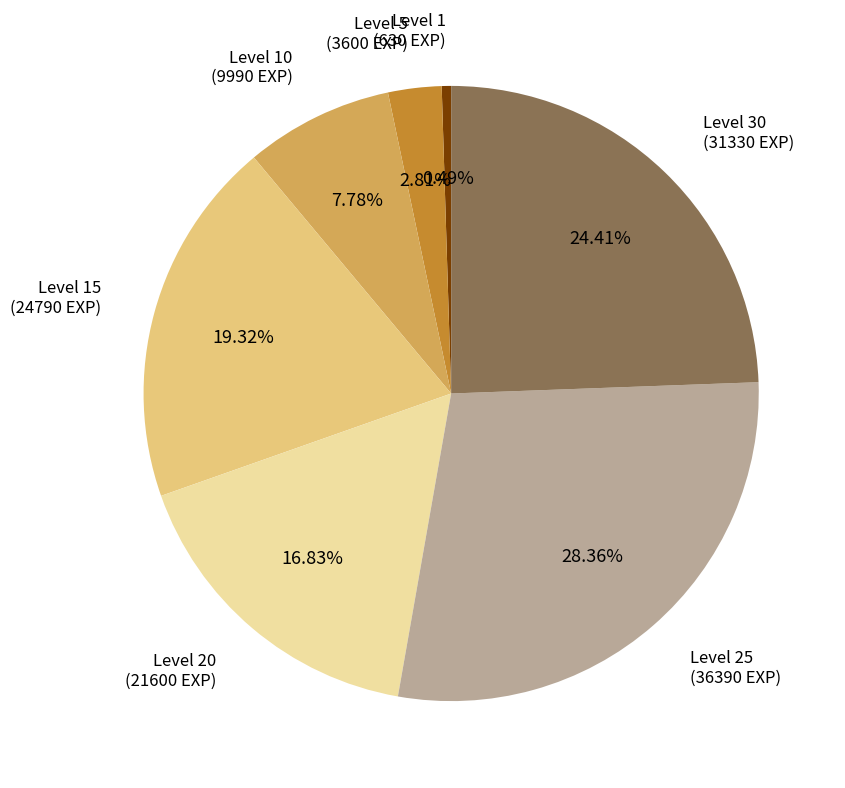

How many slices are in this pie chart?

7